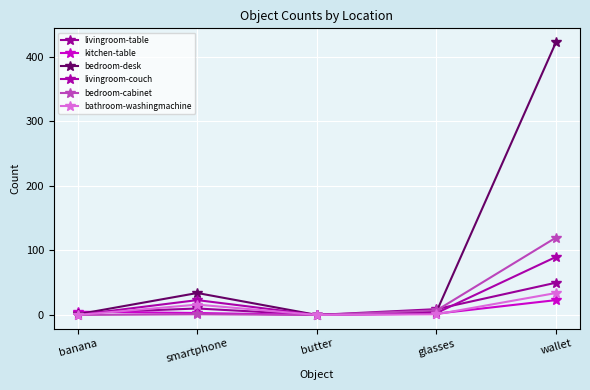

Which series has the largest total across all categories?

bedroom-desk